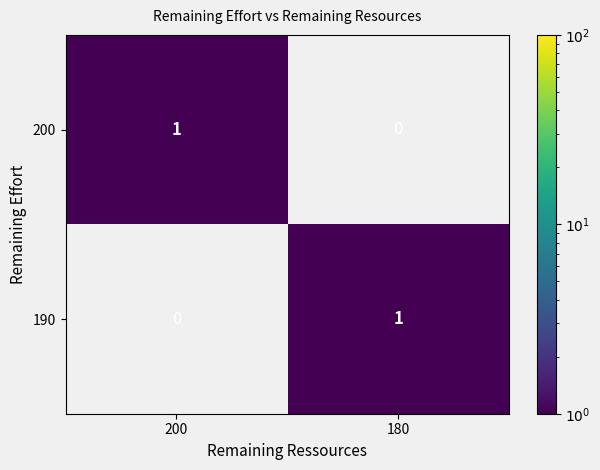

Rank the categories by 190 value from highest to lowest.

180, 200